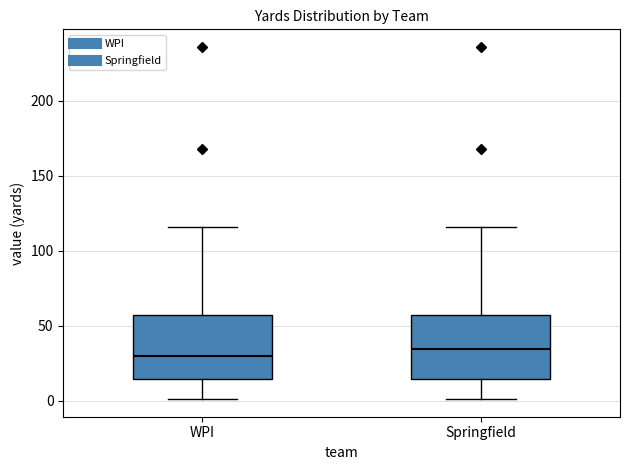

Where is the lower edge of the box for WPI on the y-axis? The values are not printed on the chart, so give them approximately, as read against the axis.

15